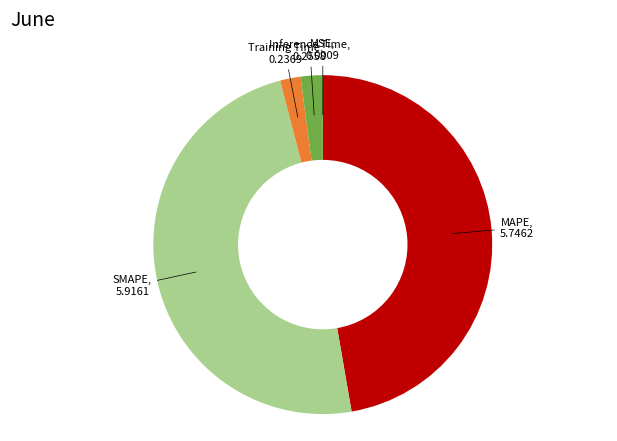

Does SMAPE account for over 50% of the chart?

No